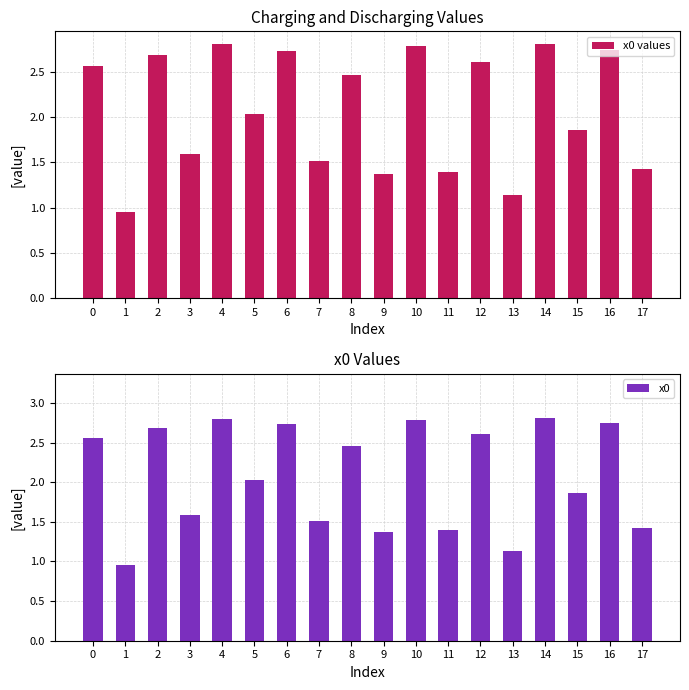

What are all the series names shown in the legend?

x0 values, x0